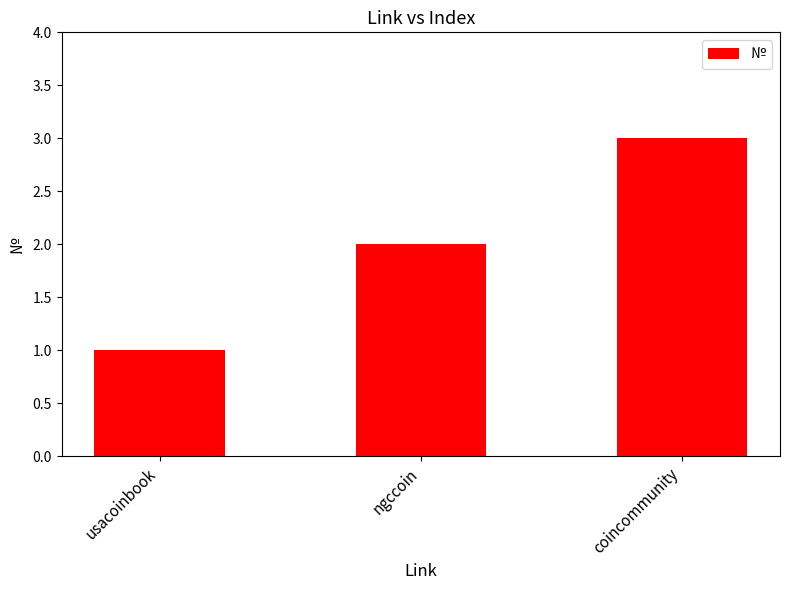

The value at ngccoin is 3. True or false?

False